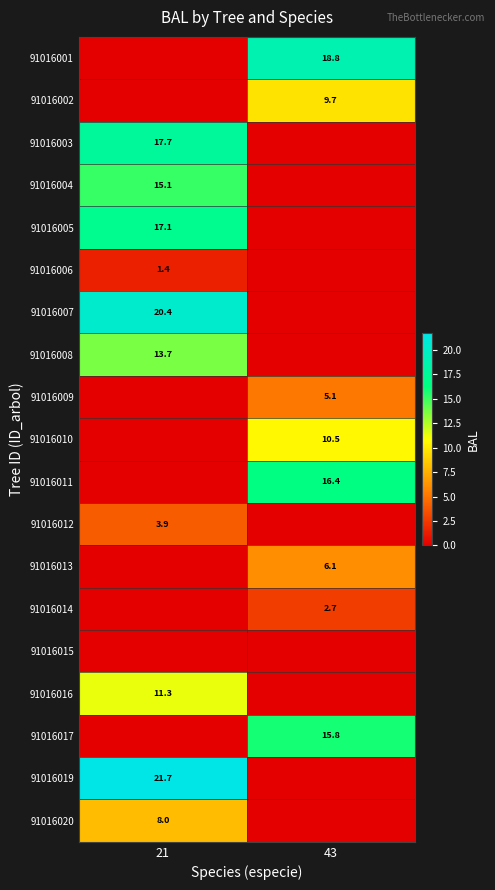

Between 43 and 21, which is larger?

43